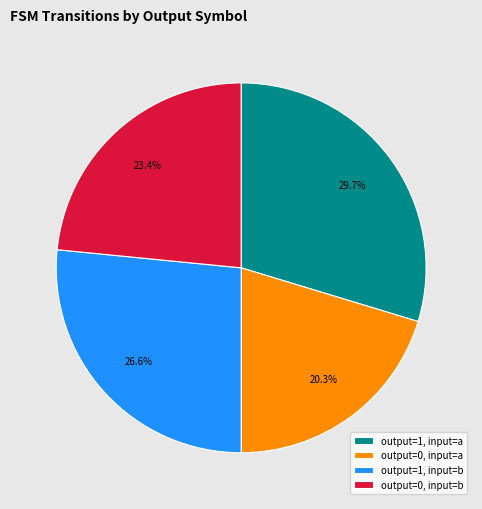

Approximately how many times larger is the value at output=1, input=a compared to output=0, input=a?

1.5